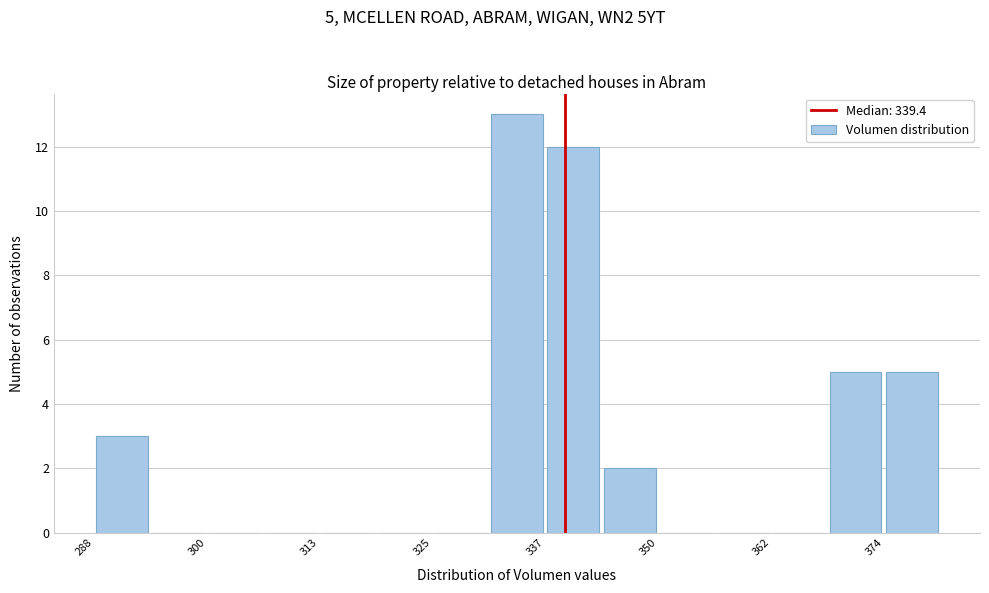

Read against the x-axis, roughly where is the centre of the tallest bar?

334